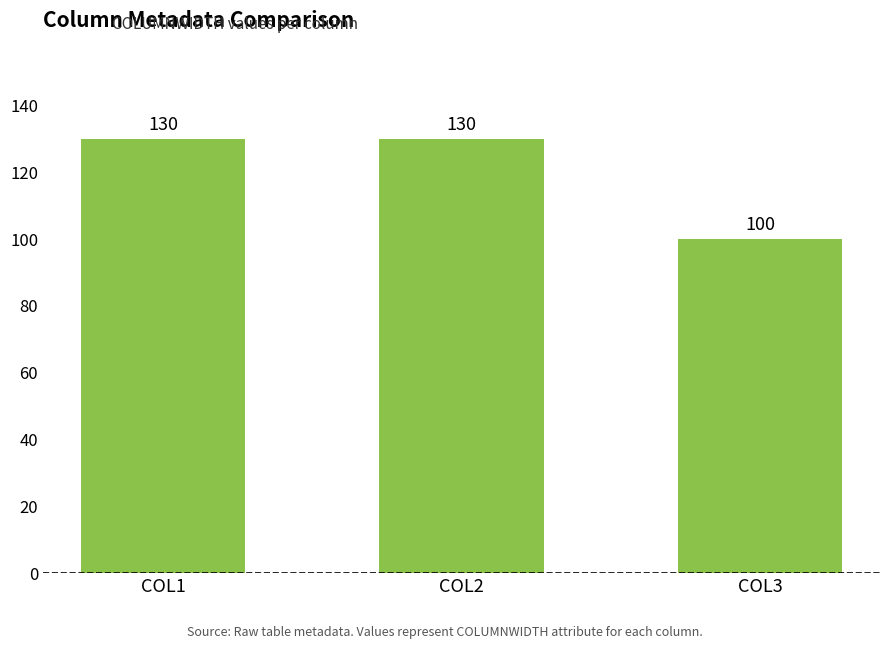

At which category does the chart reach its minimum across all series?

COL3